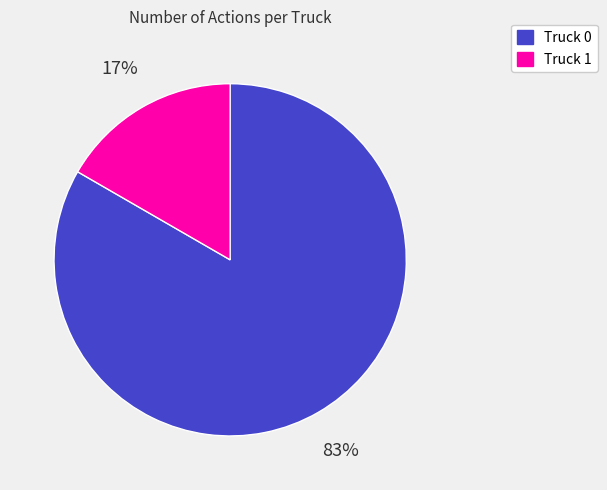

Which slice is the smallest?

Truck 1